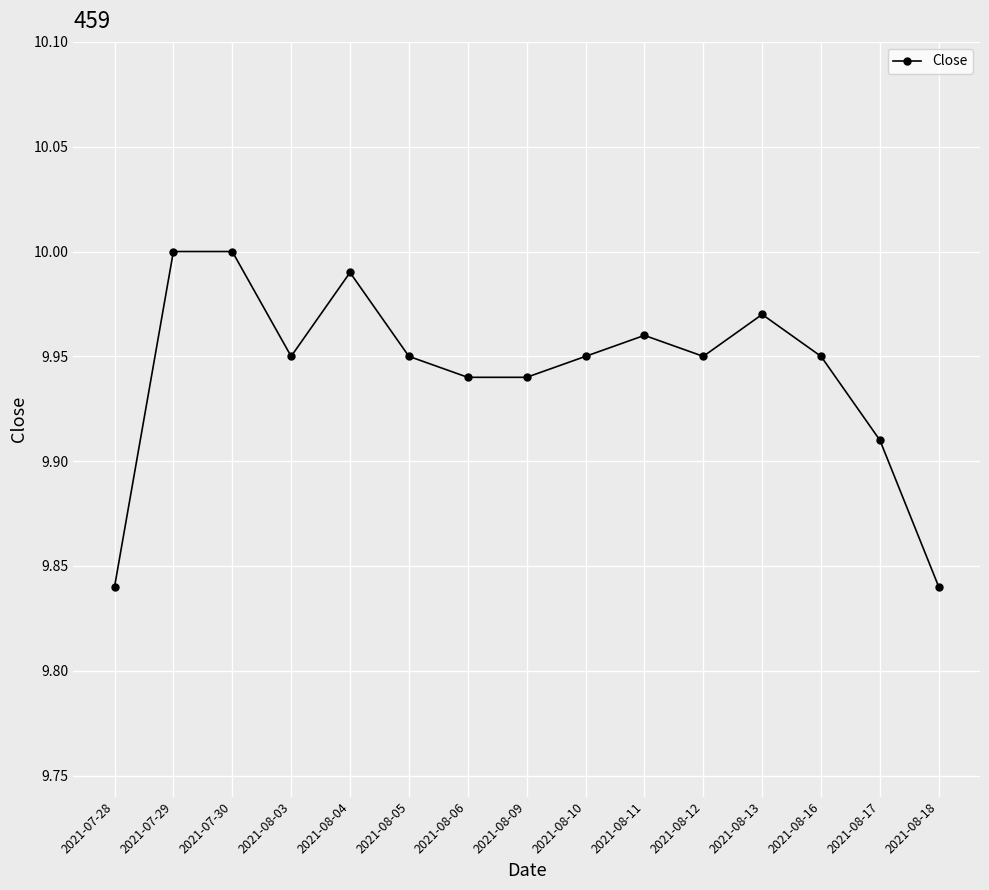

True or false: the data shows 15.5 at 2021-08-09.

False